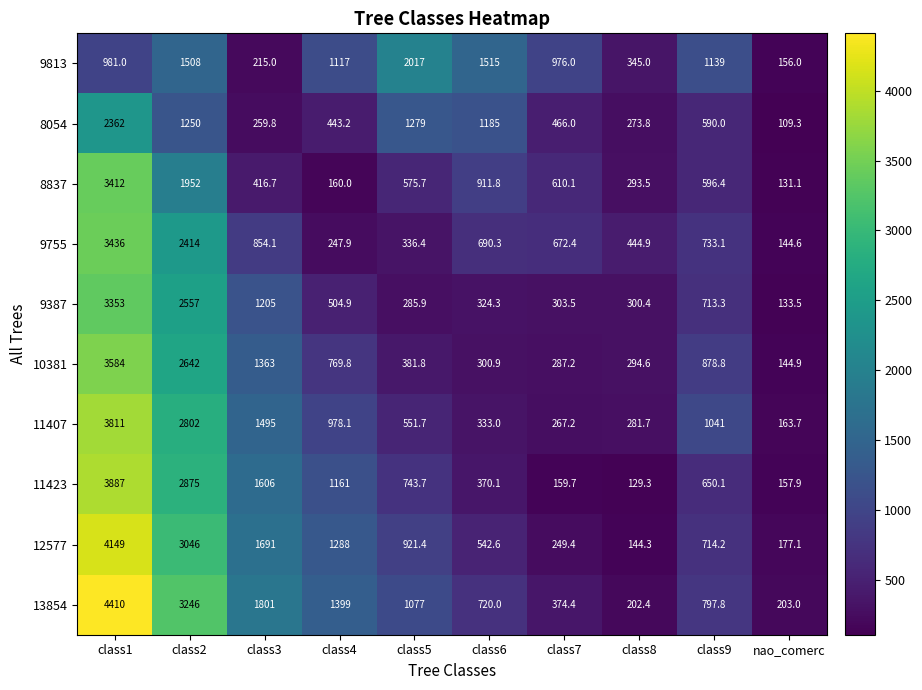

Read the 9813 value at class7.

976.0